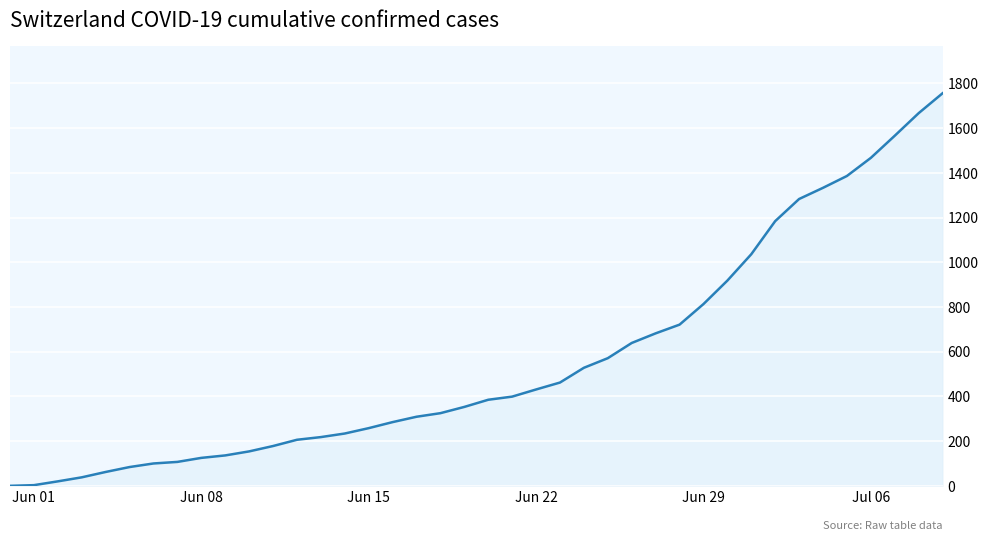

What is the greatest value displayed?

1756